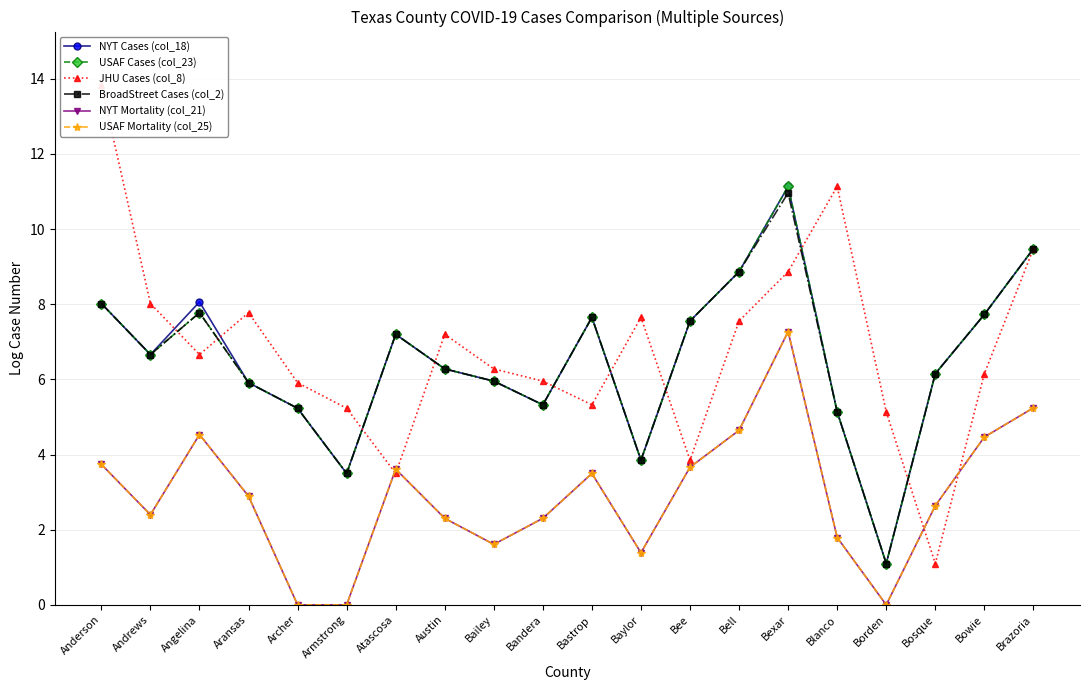

Is this an area chart (filled region under the line)?

No